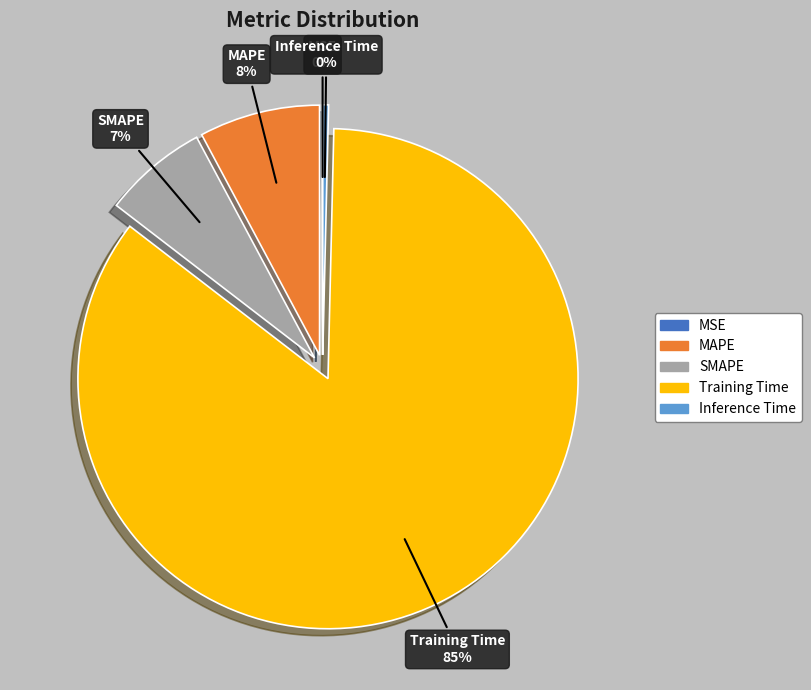

The Training Time slice represents 85% of the pie. True or false?

True